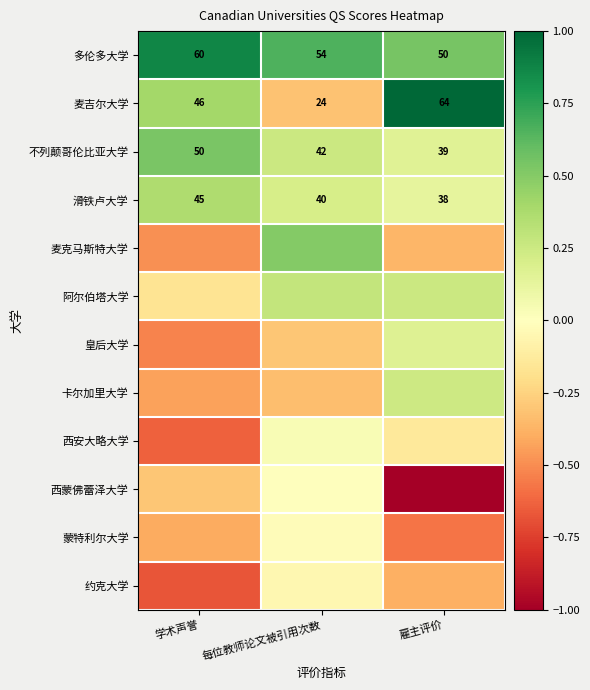

What is the difference between the 西安大略大学 values at 学术声誉 and 雇主评价?

0.5